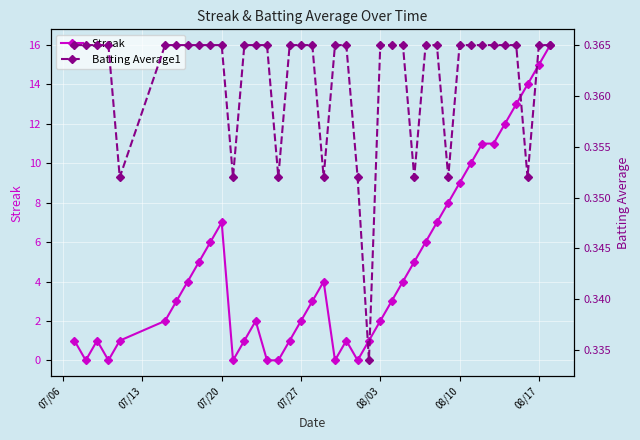

After their last crossing, which series has the higher values: Streak or Batting Average1?

Streak